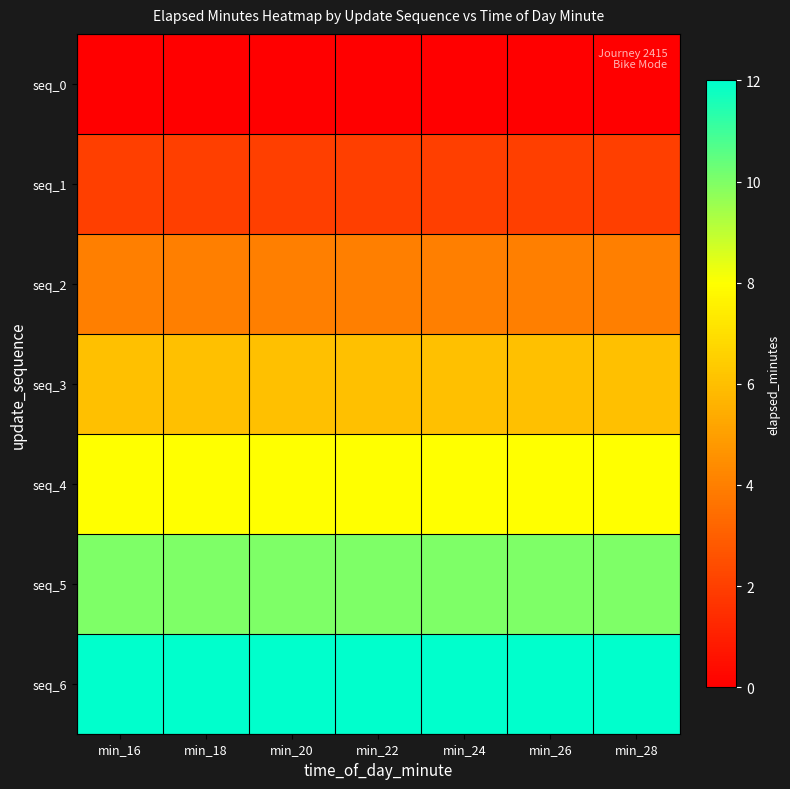

Reading right to left, what are all the values shown in this chart?

seq_0: min_28=0	min_26=0	min_24=0	min_22=0	min_20=0	min_18=0	min_16=0
seq_1: min_28=2	min_26=2	min_24=2	min_22=2	min_20=2	min_18=2	min_16=2
seq_2: min_28=4	min_26=4	min_24=4	min_22=4	min_20=4	min_18=4	min_16=4
seq_3: min_28=6	min_26=6	min_24=6	min_22=6	min_20=6	min_18=6	min_16=6
seq_4: min_28=8	min_26=8	min_24=8	min_22=8	min_20=8	min_18=8	min_16=8
seq_5: min_28=10	min_26=10	min_24=10	min_22=10	min_20=10	min_18=10	min_16=10
seq_6: min_28=12	min_26=12	min_24=12	min_22=12	min_20=12	min_18=12	min_16=12